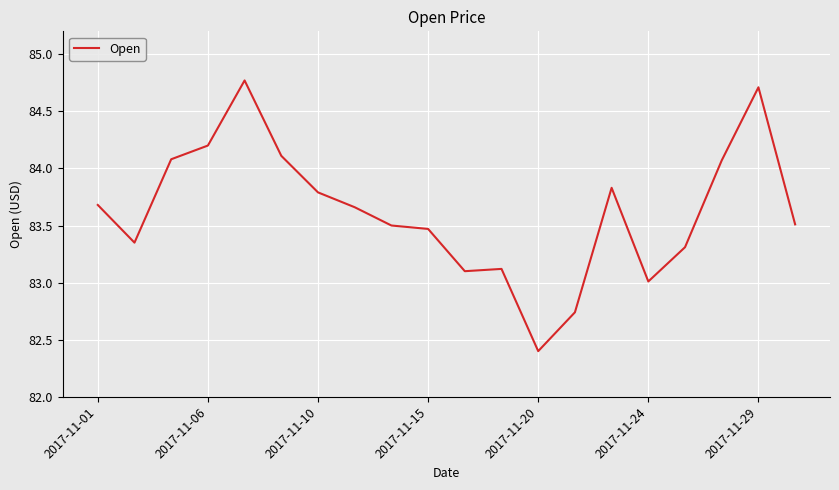

How many lines are shown in the chart?

1